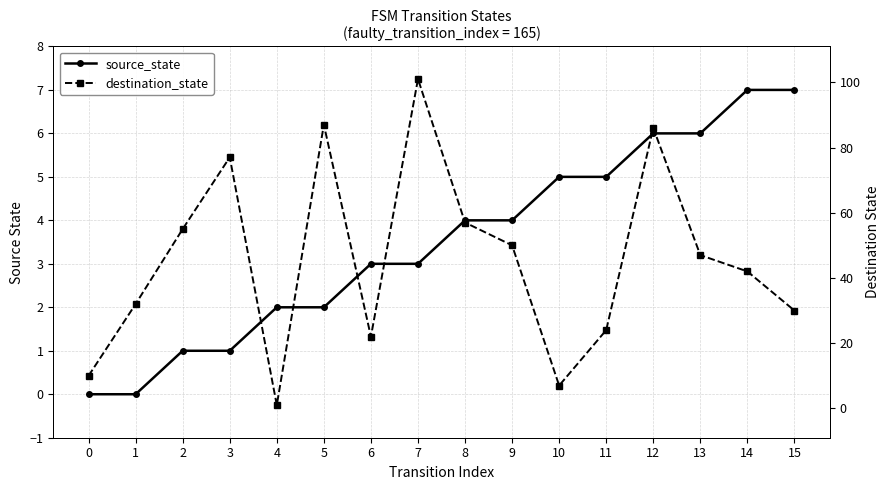

What is the total value across all series at 15?

37